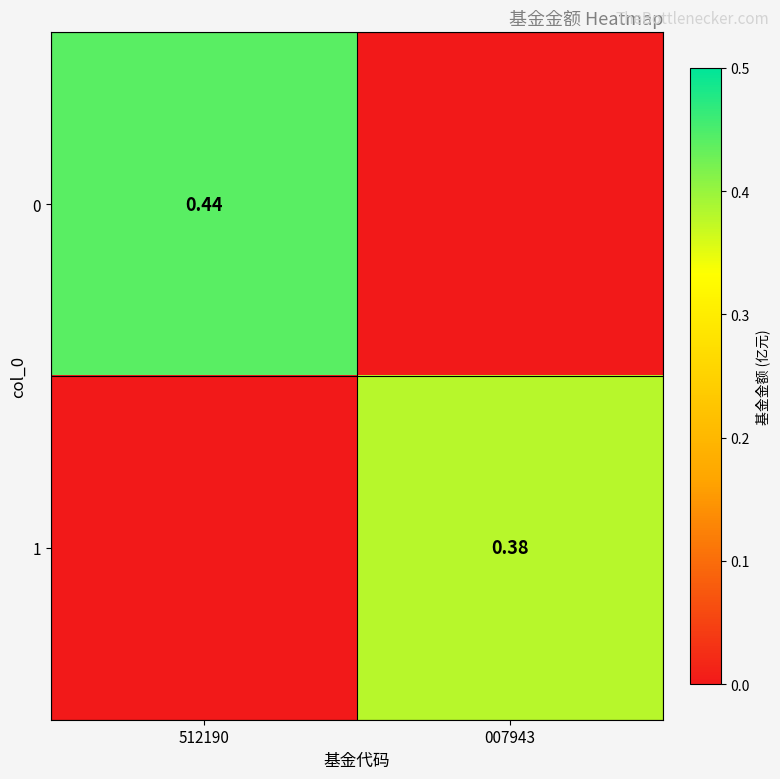

Where is 0 nearest to the value 0?

007943